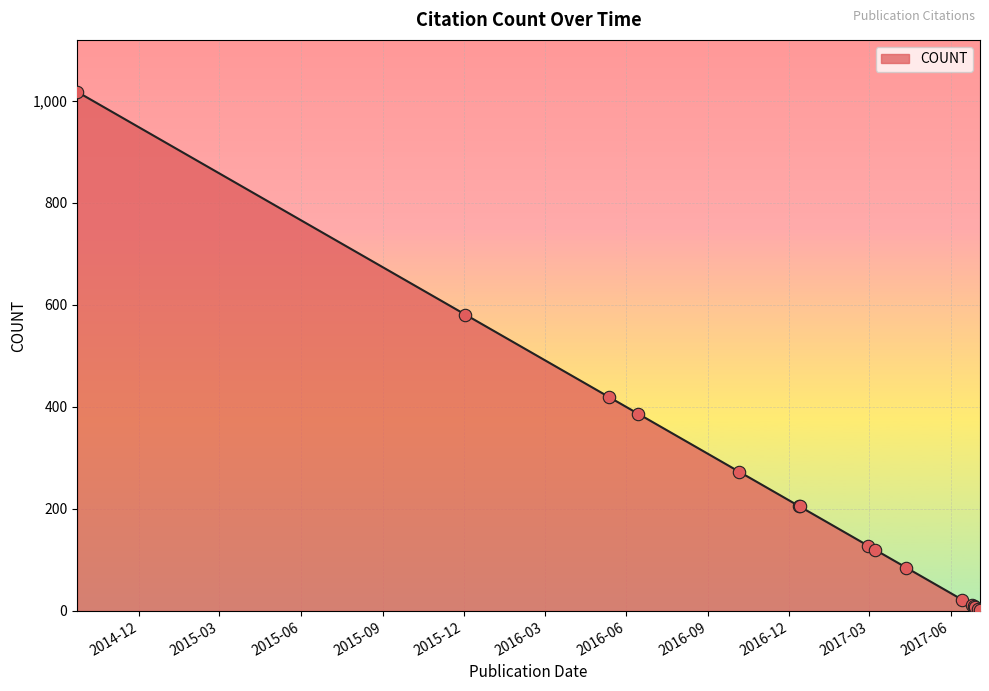

What is the difference between the maximum and minimum values?

1016